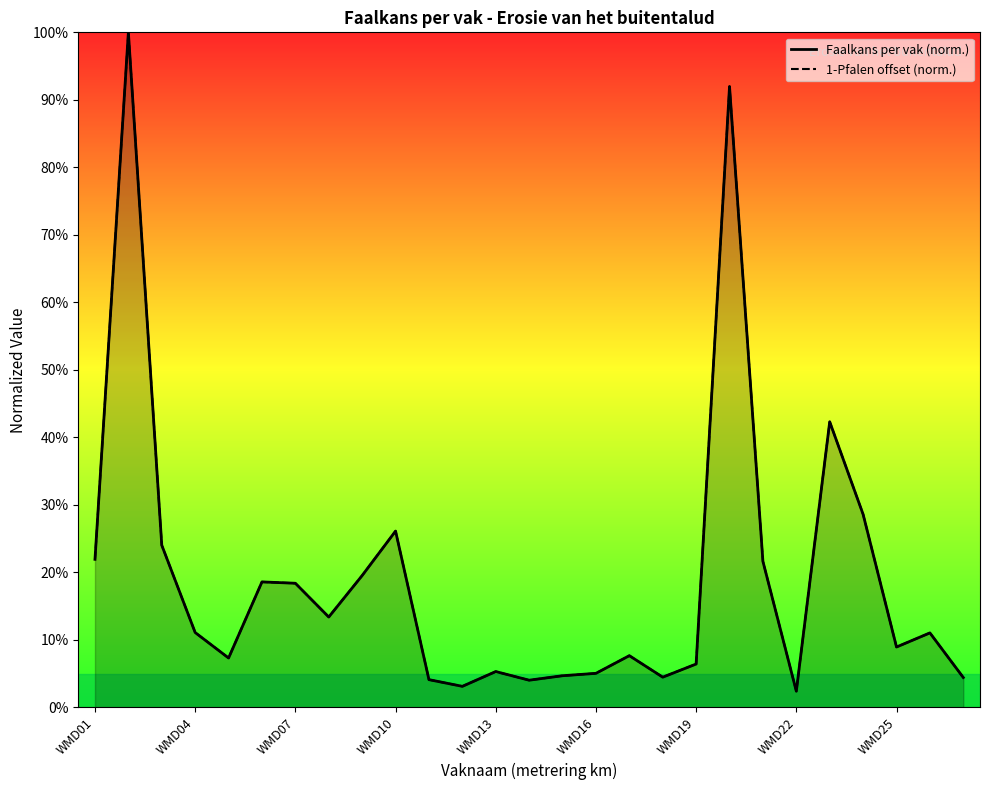

Rank the categories by 1-Pfalen value from lowest to highest.

WMD22, WMD12, WMD14, WMD11, WMD27, WMD18, WMD15, WMD16, WMD13, WMD19, WMD05, WMD17, WMD25, WMD26, WMD04, WMD08, WMD07, WMD06, WMD09, WMD21, WMD01, WMD03, WMD10, WMD24, WMD23, WMD20, WMD02